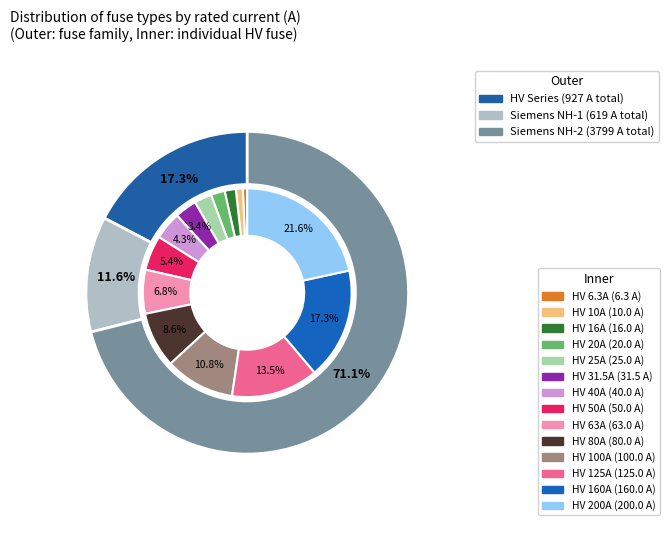

Which slice is the smallest?

HV 6.3A